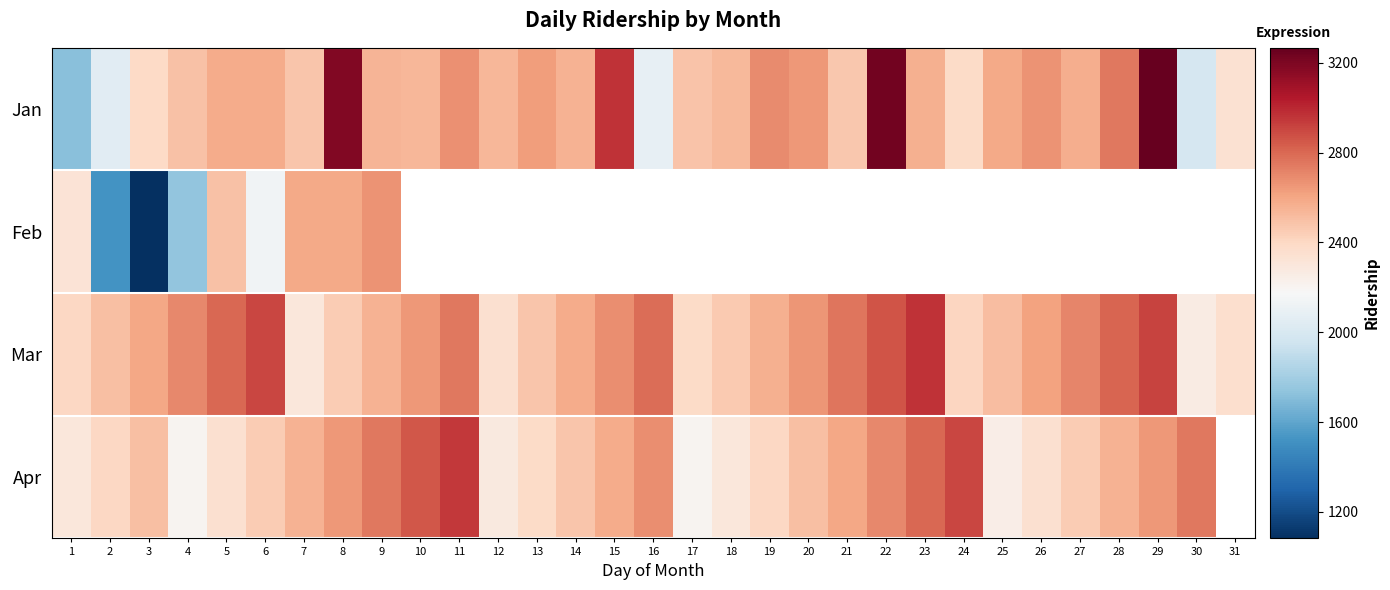

What is the highest value of the Apr series?

2950.0